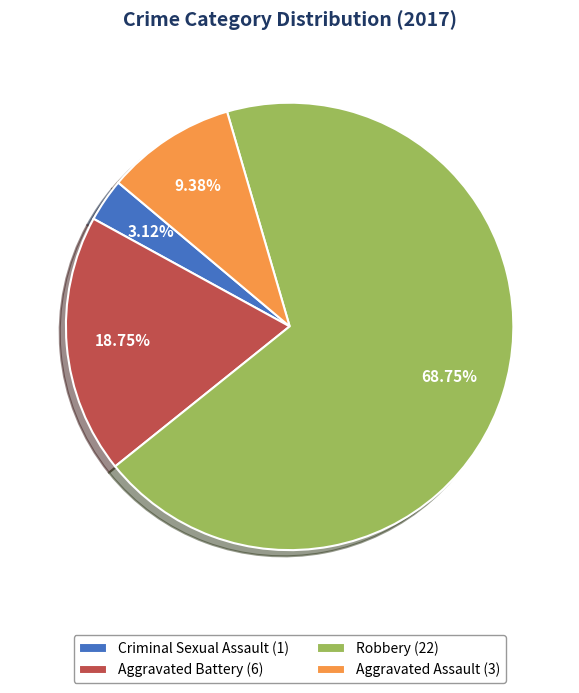

To the nearest percent, what is the difference between the Aggravated Assault and Robbery slice percentages?

59%